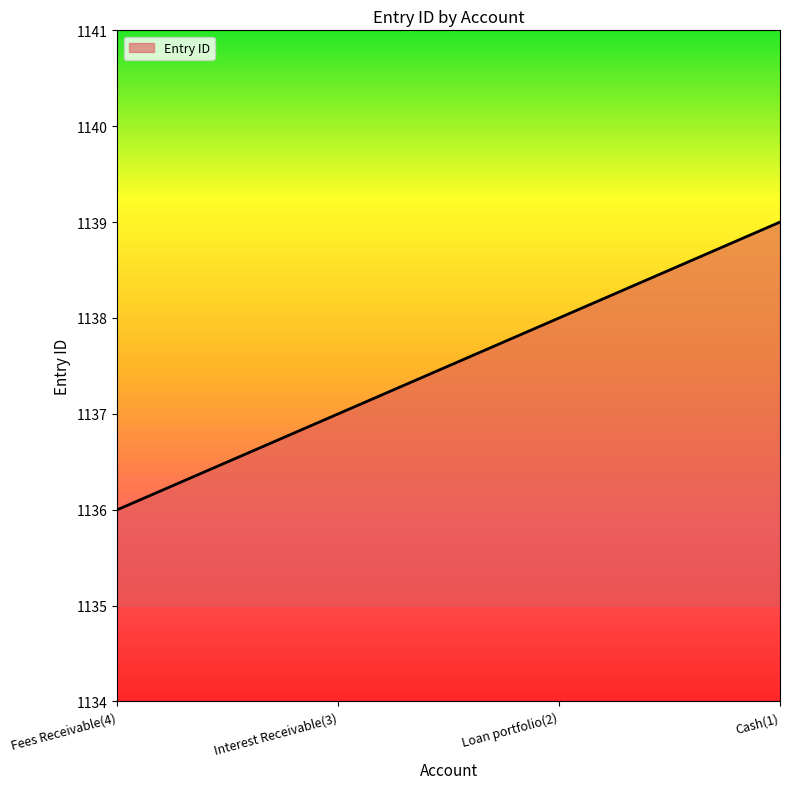

The chart shows a value of 502 at Interest Receivable(3). True or false?

False